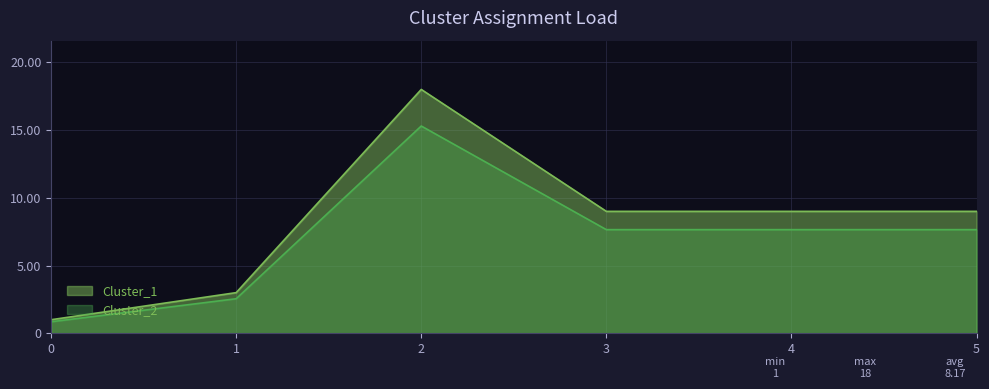

Which category has the highest value in the Cluster_2 series?

2